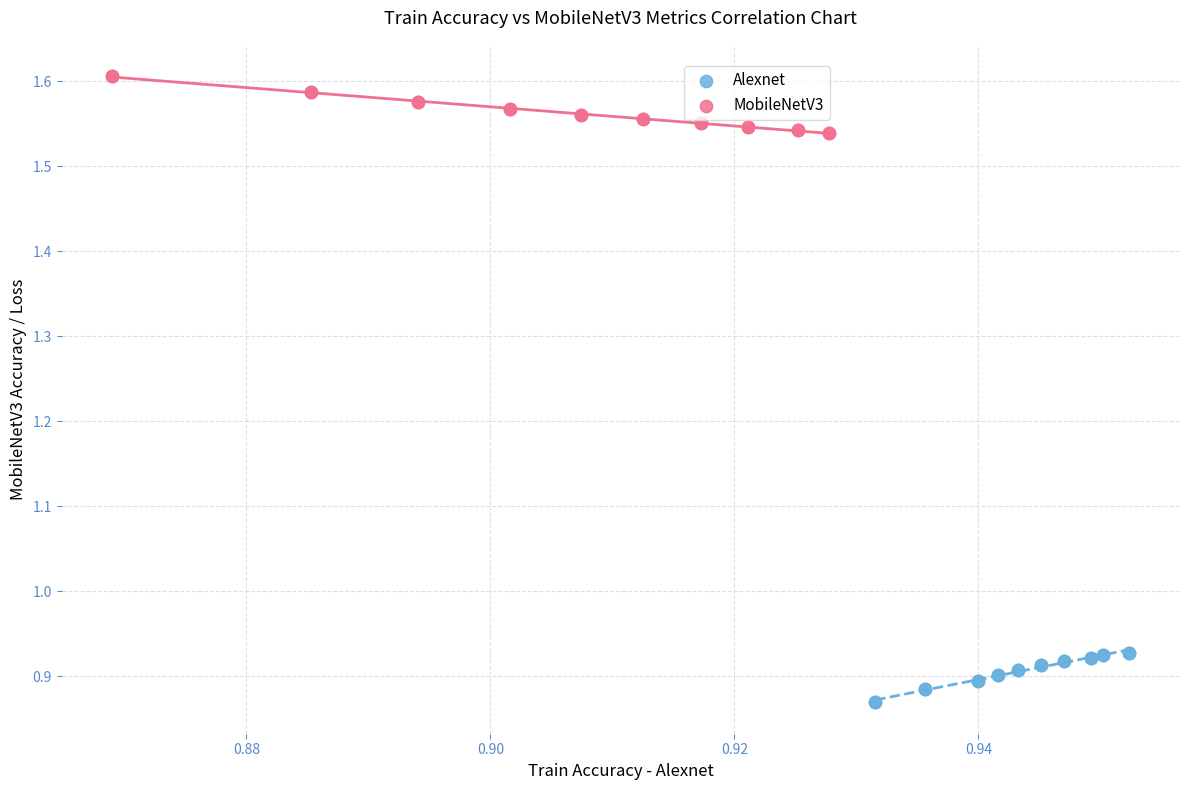

Which series reaches the minimum Y coordinate?

Alexnet